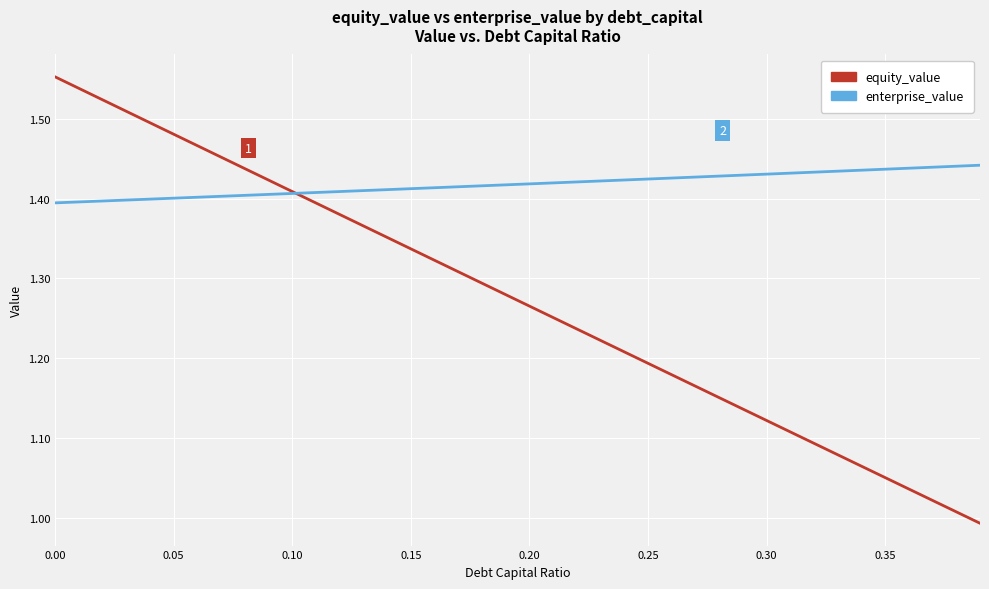

Which series has the largest total across all categories?

enterprise_value